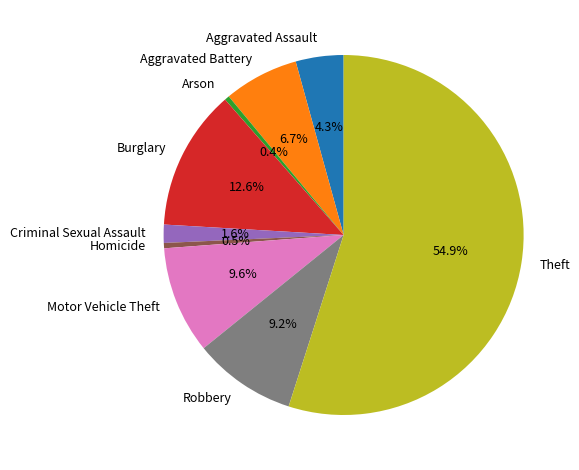

Between Motor Vehicle Theft and Aggravated Battery, which is larger?

Motor Vehicle Theft